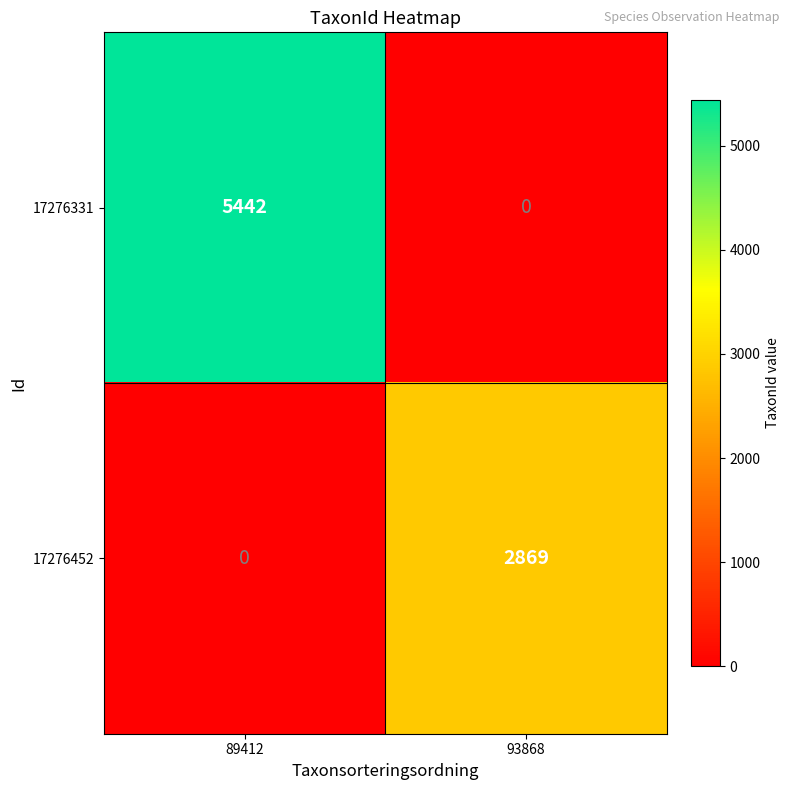

What is the average value of the 17276331 series?

2721